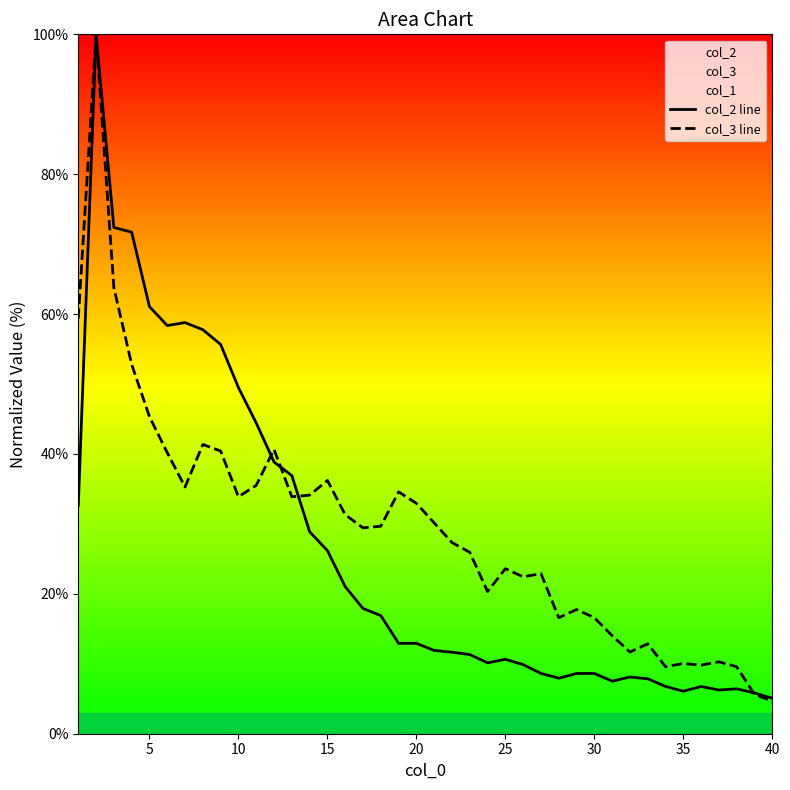

Does the chart display data point markers on the line(s)?

No